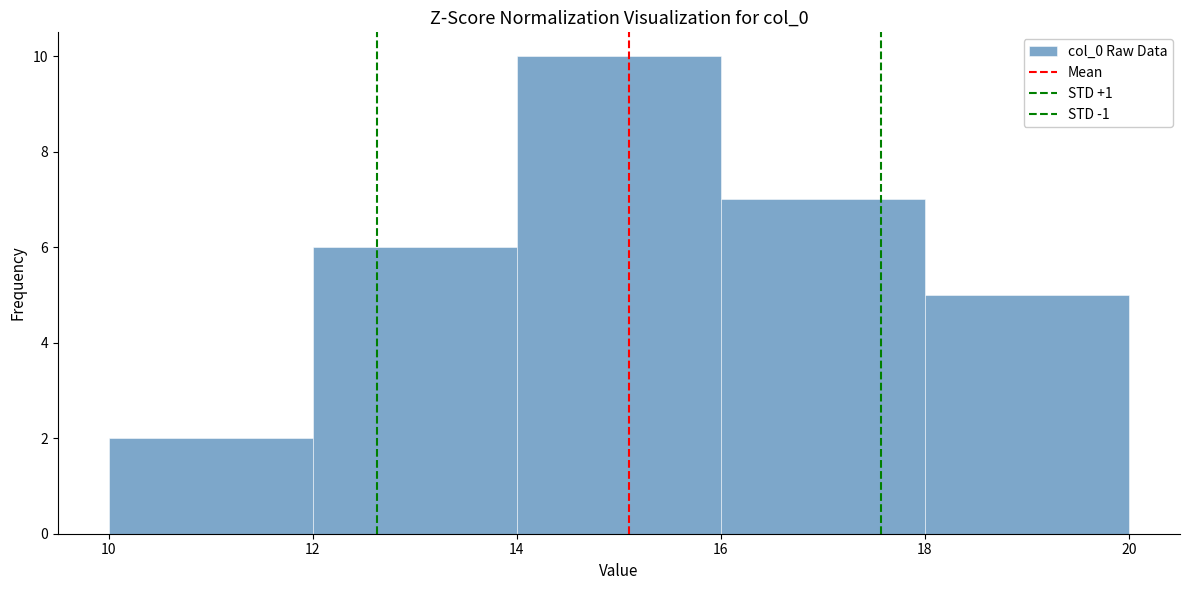

Reading left to right, list every bar in this chart as the range it spans on the x-axis followed by its height. The values are not printed on the chart, so give them approximately, as read against the axis.

10 to 12: 2
12 to 14: 6
14 to 16: 10
16 to 18: 7
18 to 20: 5